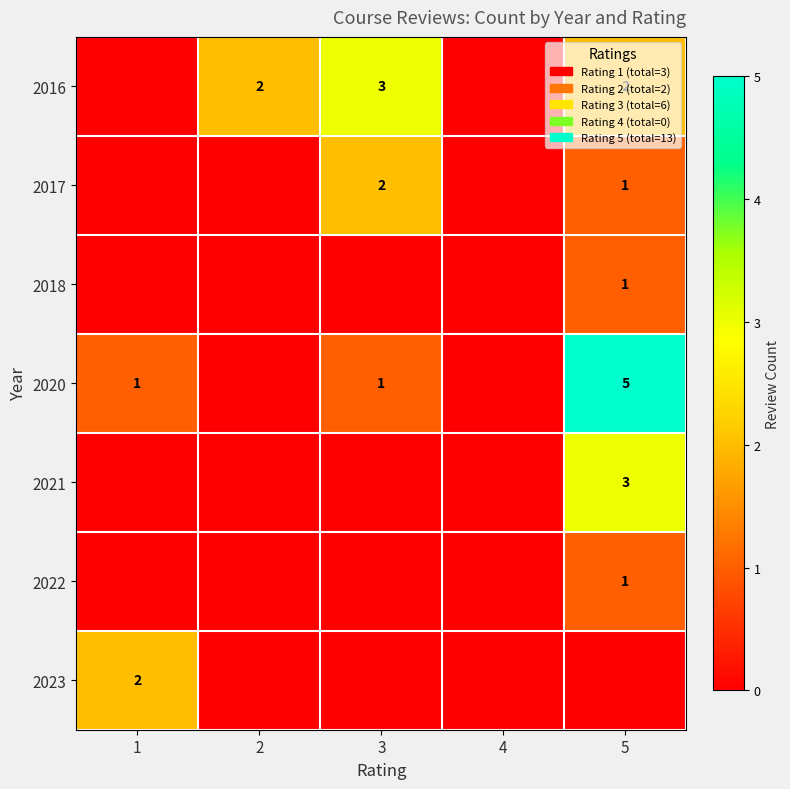

What is the total value across all series at 5?

13